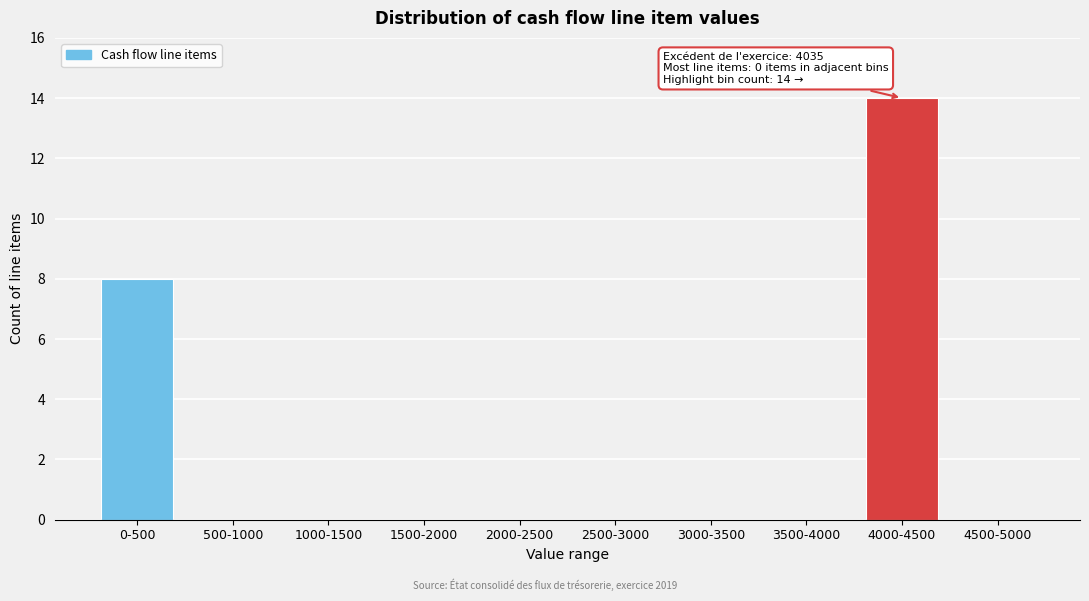

Reading left to right, extract all data points from this chart.

0-500=8	500-1000=0	1000-1500=0	1500-2000=0	2000-2500=0	2500-3000=0	3000-3500=0	3500-4000=0	4000-4500=14	4500-5000=0